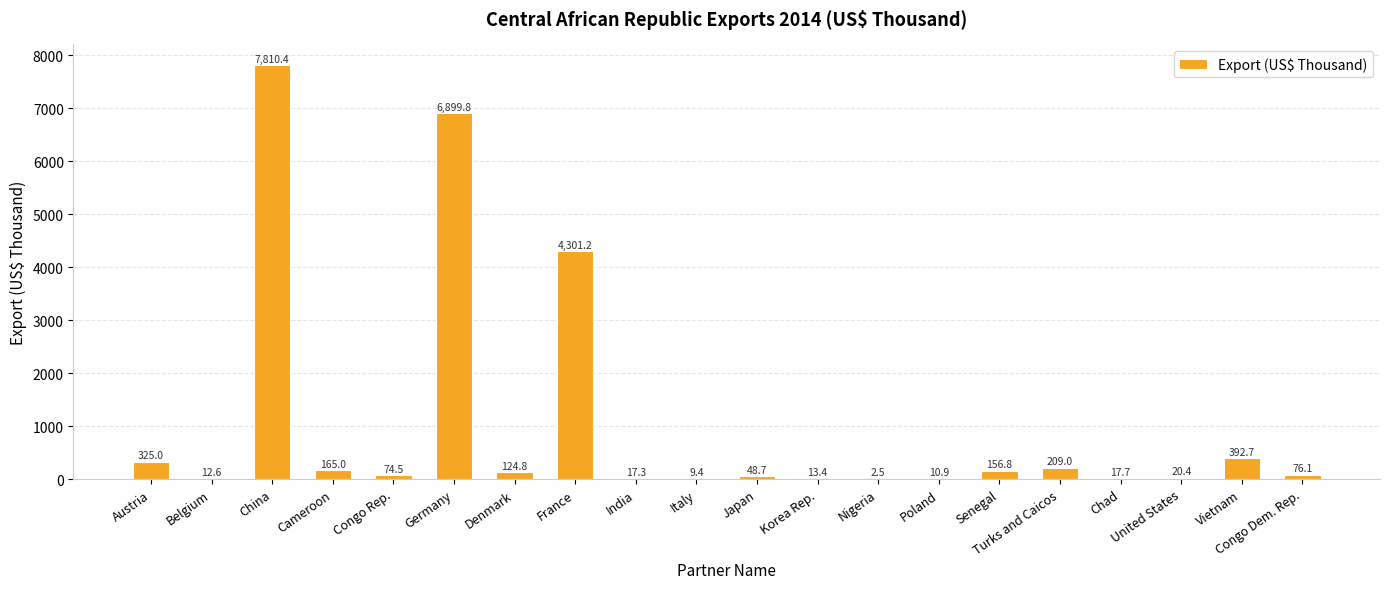

Is it true that the value at Denmark is 124.8?

True